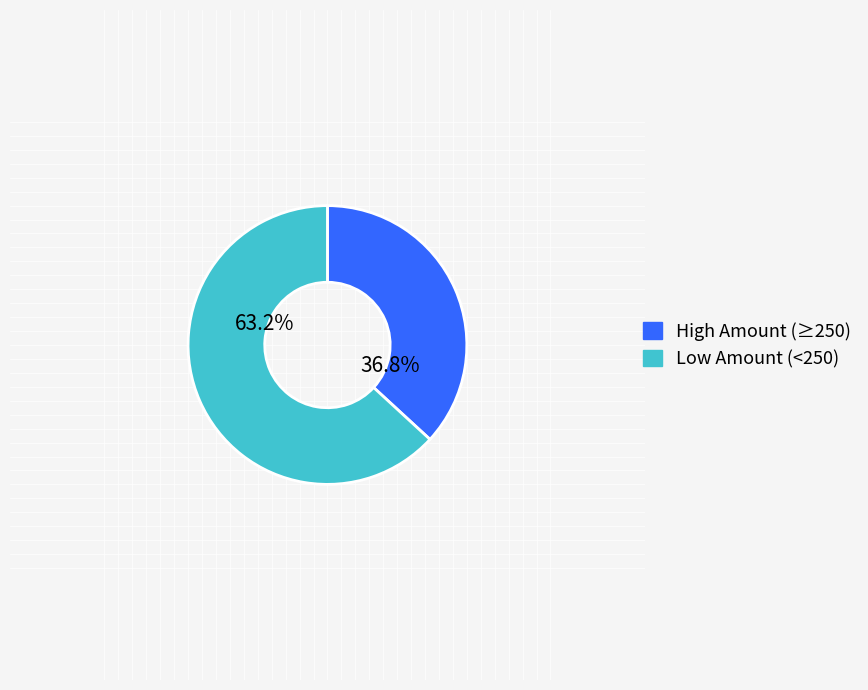

What portion of the pie excludes High Amount (≥250)?

63.2%